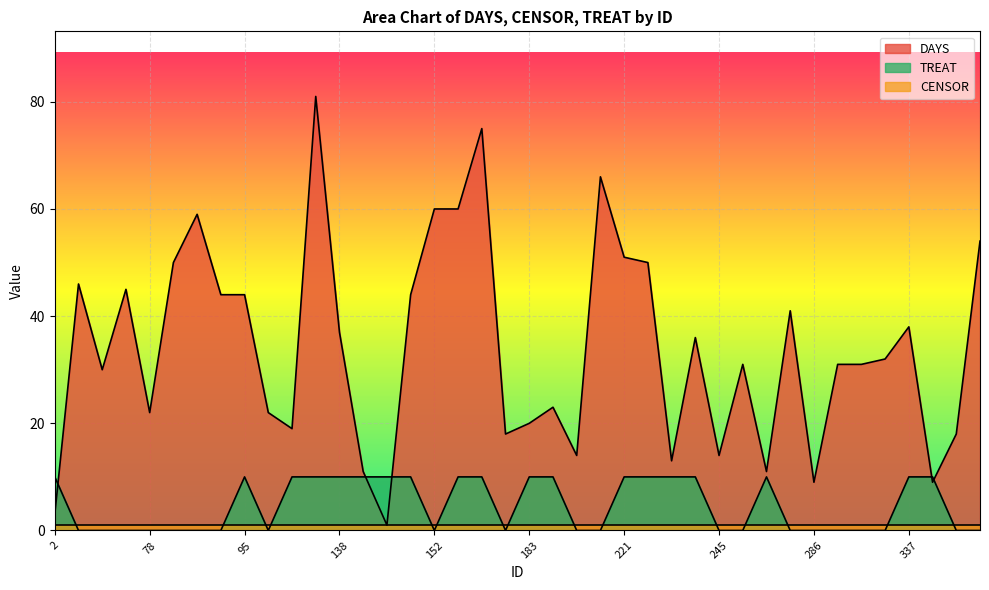

How many interior local peaks does the DAYS series have?

11